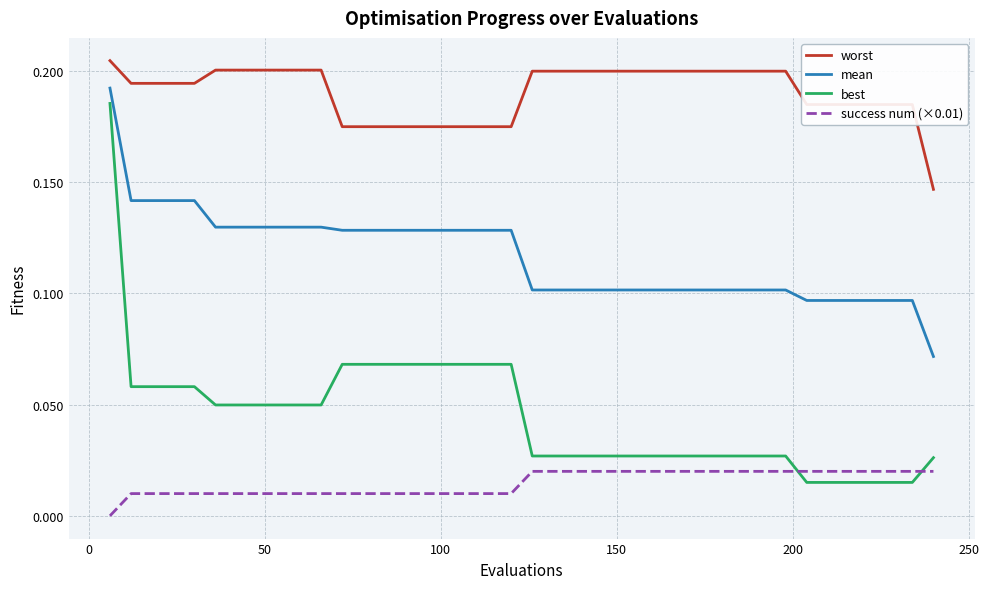

Which series has the widest spread of values?

best